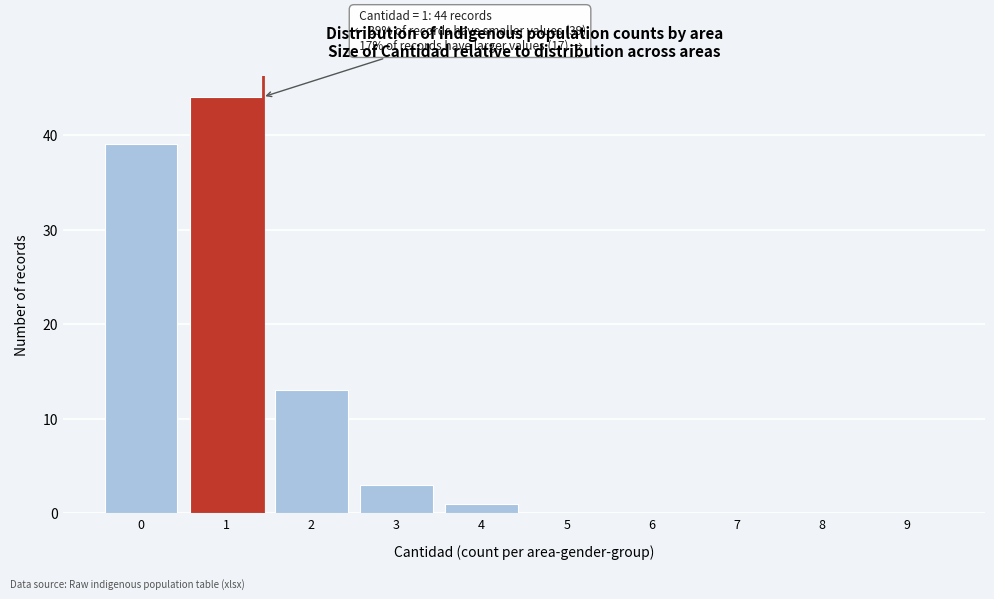

Reading left to right, list all the values displayed in this chart.

0=39	1=44	2=13	3=3	4=1	5=0	6=0	7=0	8=0	9=0